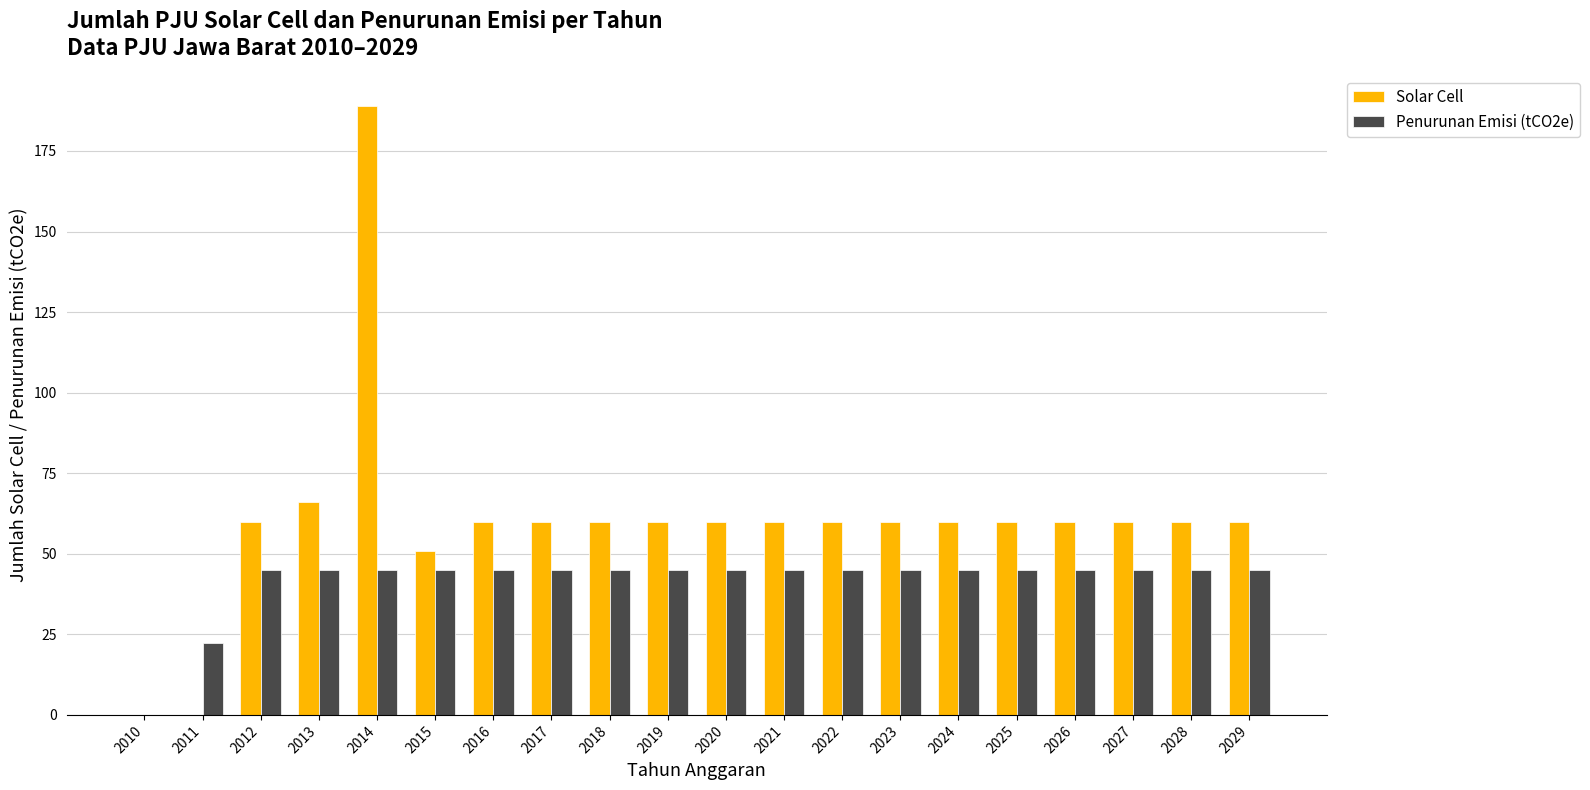

How many positive values does the Penurunan Emisi (tCO2e) series have?

19